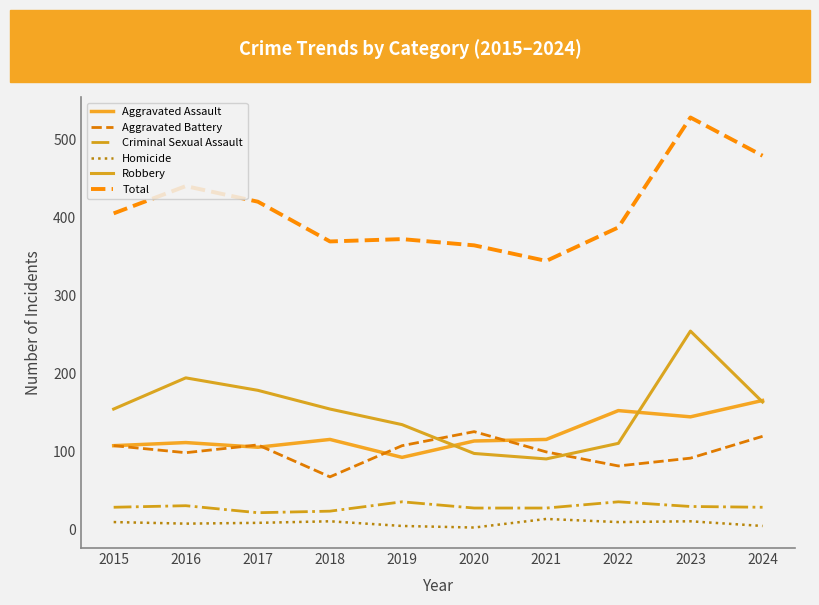

How many lines are shown in the chart?

6